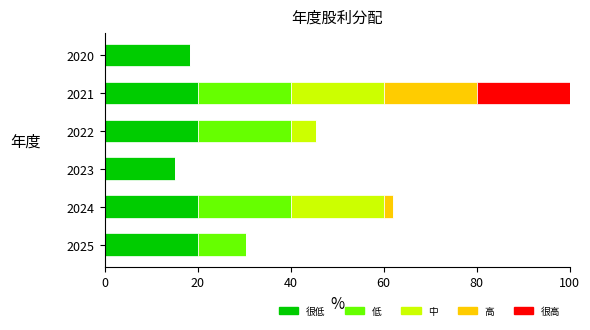

What is the total value across all series at 2025?

30.3